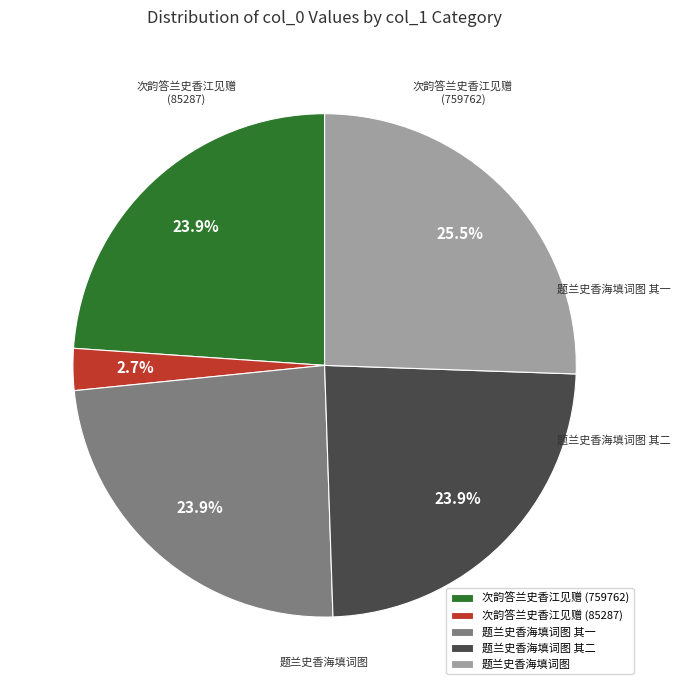

What is the smallest slice in the pie chart?

次韵答兰史香江见赠 (85287)